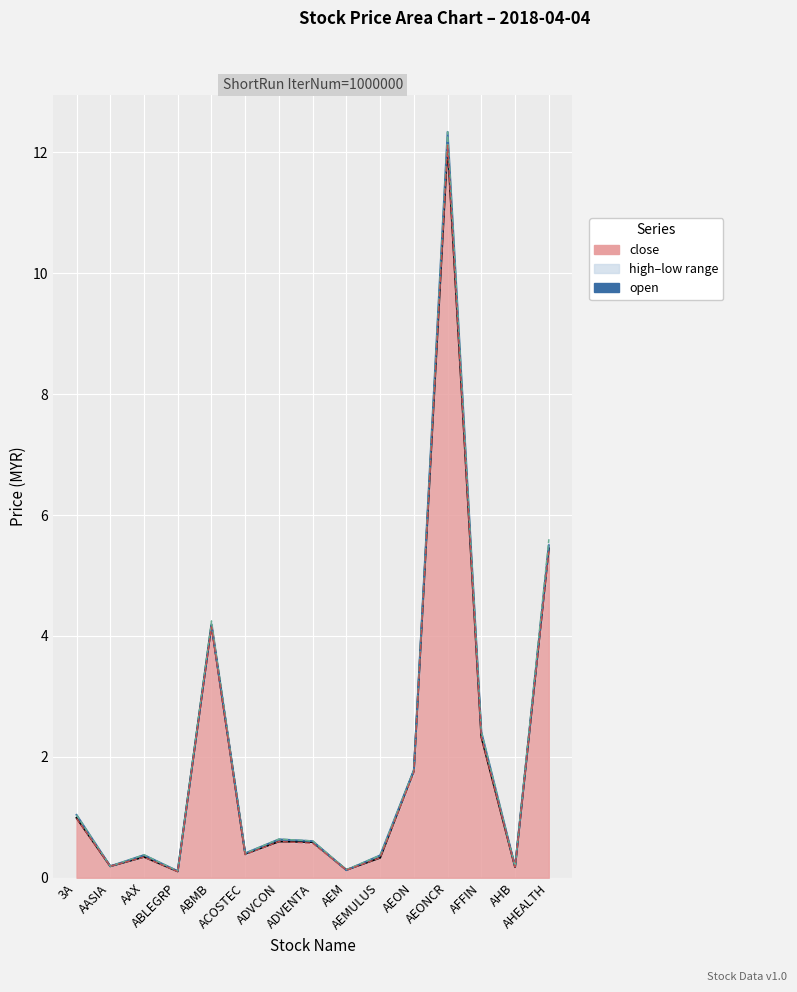

Reading right to left, list all the values displayed in this chart.

open: 5.5	0.2	2.4	12.3	1.8	0.4	0.1	0.6	0.6	0.4	4.2	0.1	0.4	0.2	1.0
high: 5.6	0.2	2.4	12.3	1.8	0.4	0.1	0.6	0.6	0.4	4.2	0.1	0.4	0.2	1.0
low: 5.4	0.2	2.3	12.1	1.7	0.3	0.1	0.6	0.6	0.4	4.2	0.1	0.3	0.2	1.0